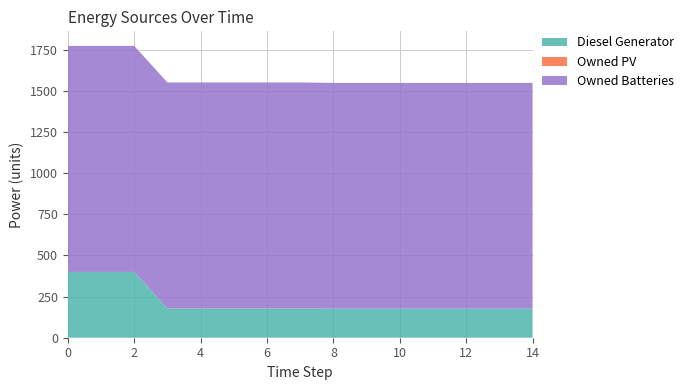

Reading left to right, extract all data points from this chart.

Diesel Generator: 0=400	1=400	2=400	3=178	4=178	5=178	6=178	7=178	8=177	9=177	10=177	11=177	12=177	13=177	14=177
Owned PV: 0=0	1=0	2=0	3=0	4=0	5=0	6=0	7=0	8=0	9=0	10=0	11=0	12=0	13=0	14=0
Owned Batteries: 0=1374	1=1374	2=1374	3=1374	4=1374	5=1374	6=1374	7=1374	8=1372	9=1372	10=1372	11=1372	12=1372	13=1372	14=1372